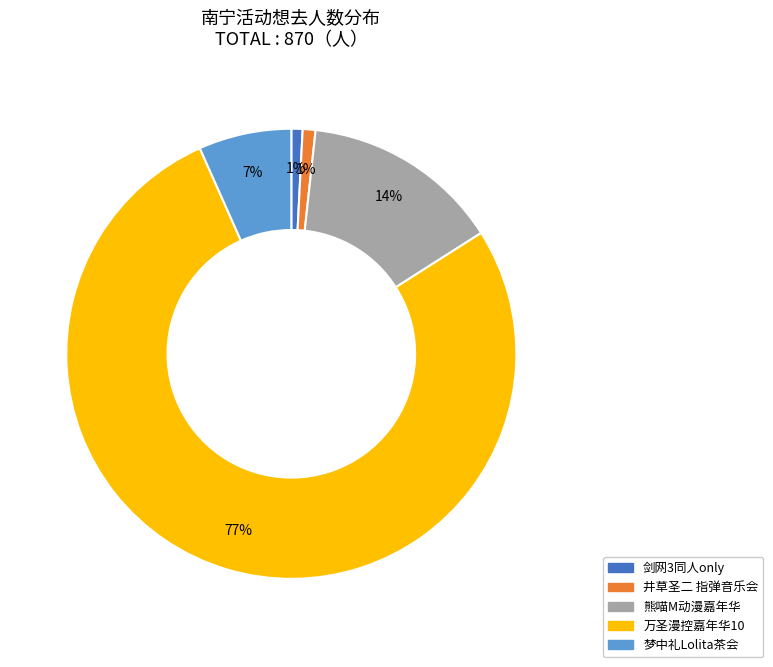

The 剑网3同人only slice represents 1% of the pie. True or false?

True